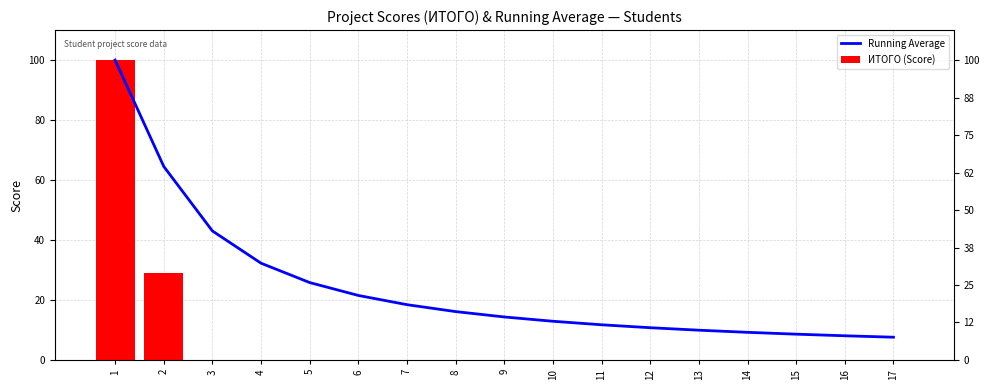

What is the highest value of the Running Average series?

100.0